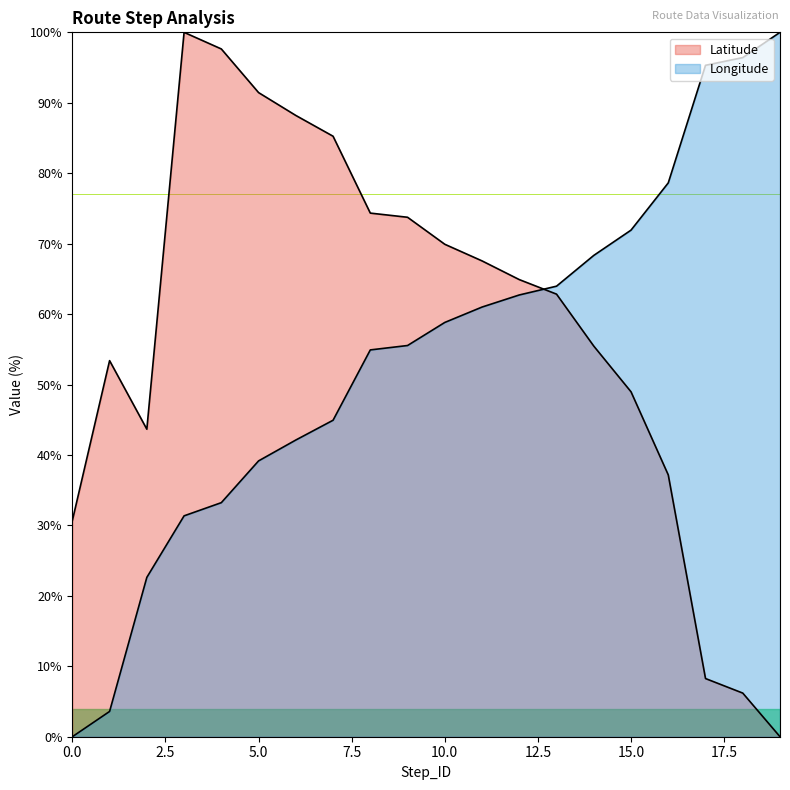

Rank the series by their average value, from highest to lowest.

Latitude, Longitude